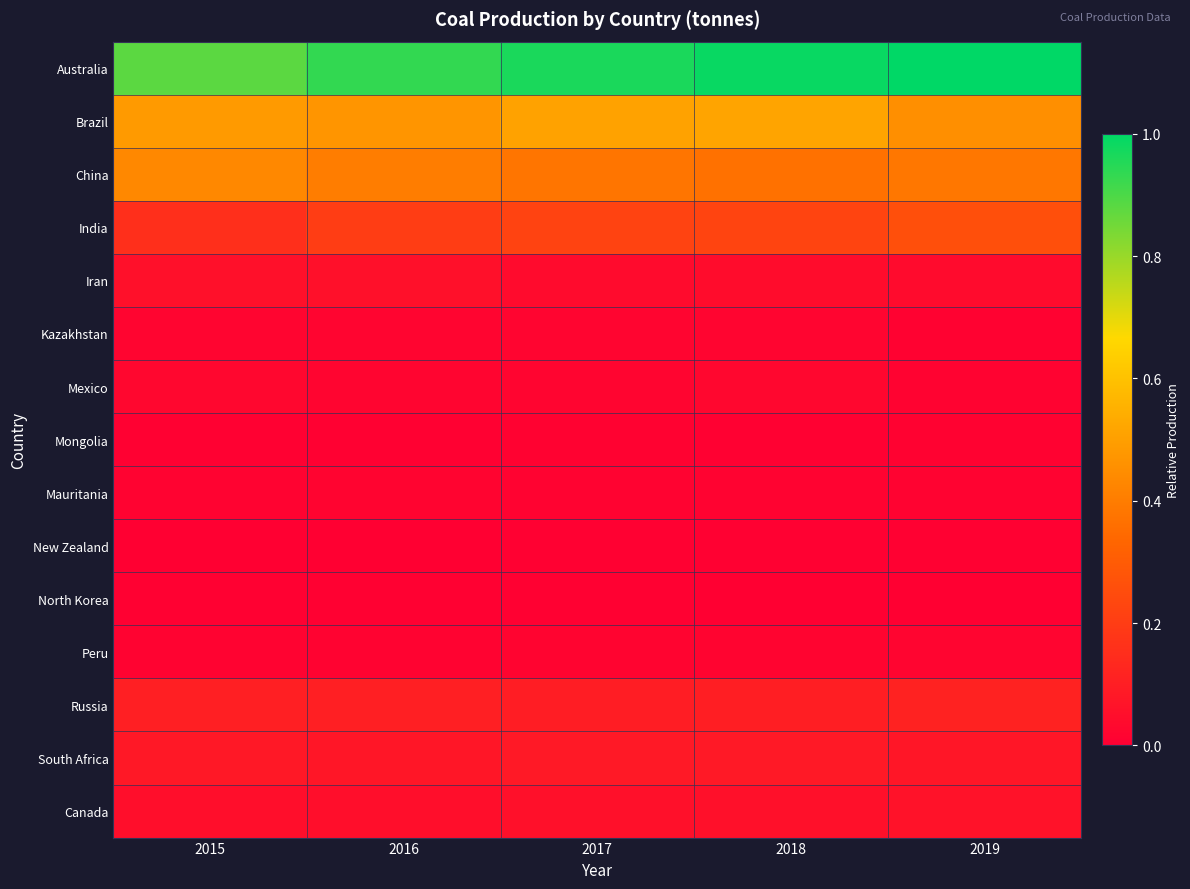

List the series in order of their peak value, lowest first.

New Zealand, North Korea, Mongolia, Mauritania, Peru, Kazakhstan, Mexico, Iran, Canada, South Africa, Russia, India, China, Brazil, Australia